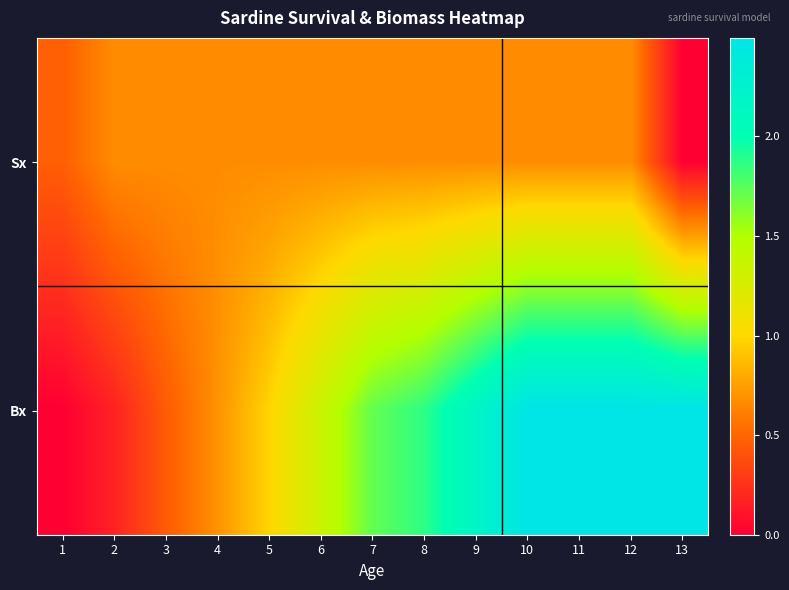

List the series in order of their overall mean, lowest first.

Sx, Bx